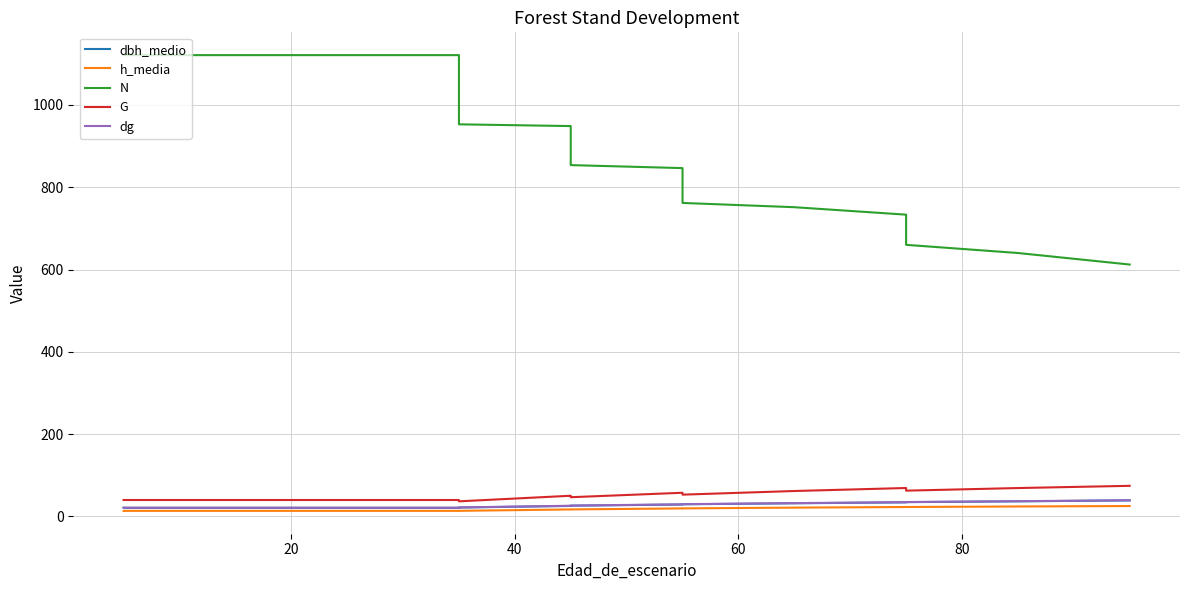

The h_media series shows 13.5 at 20. True or false?

True